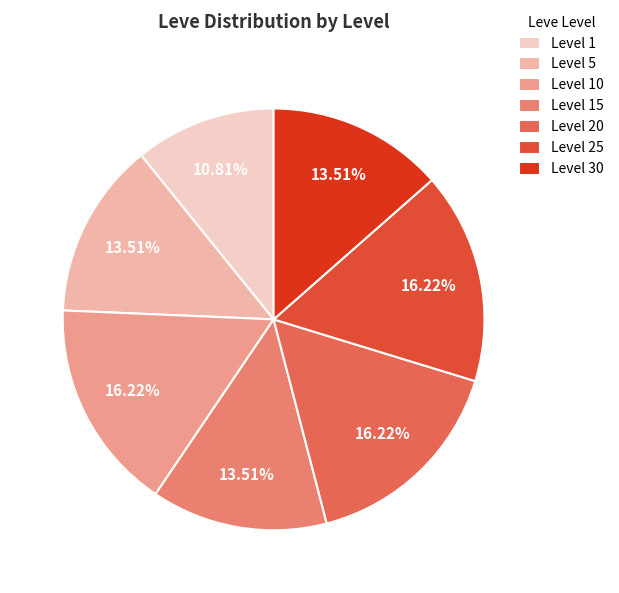

What is the smallest slice in the pie chart?

Level 1